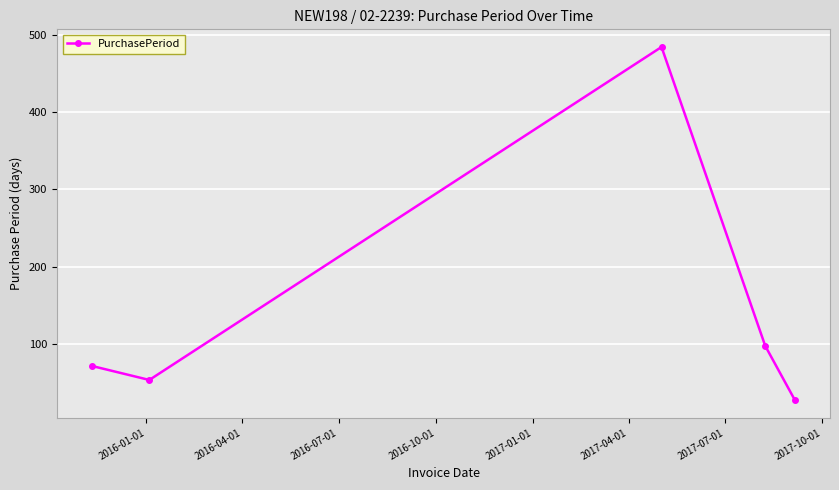

What is the maximum value shown in the chart?

484